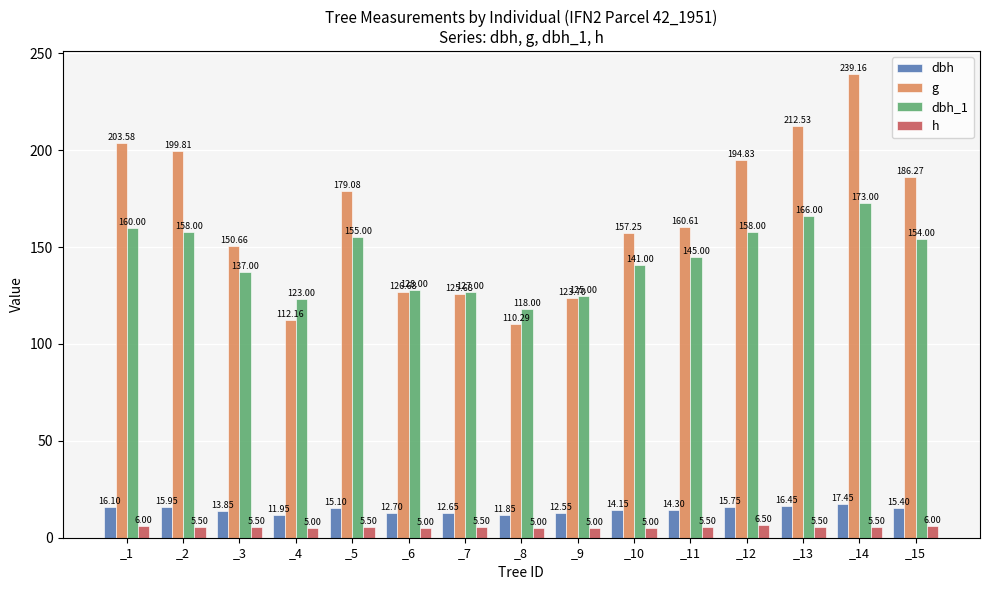

At which category does the chart reach its peak across all series?

_14